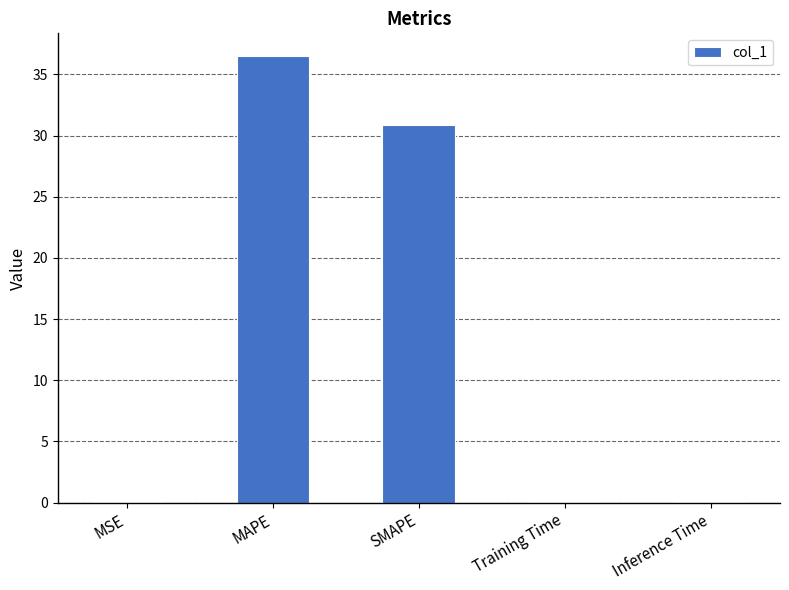

What is the sum of all values?

67.4